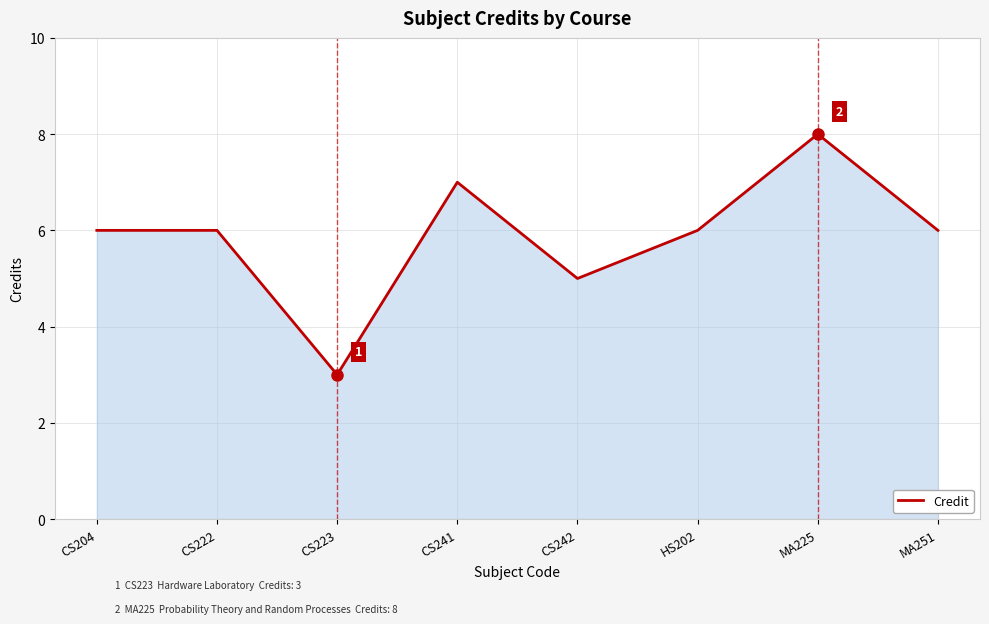

What is the minimum value shown in the chart?

3